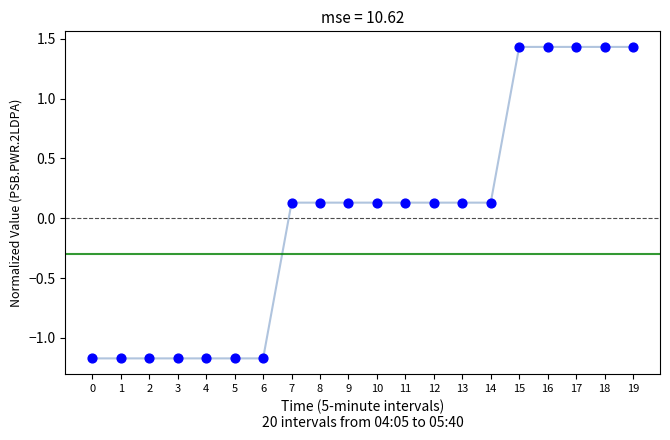

How many points are shown in the scatter plot?

20